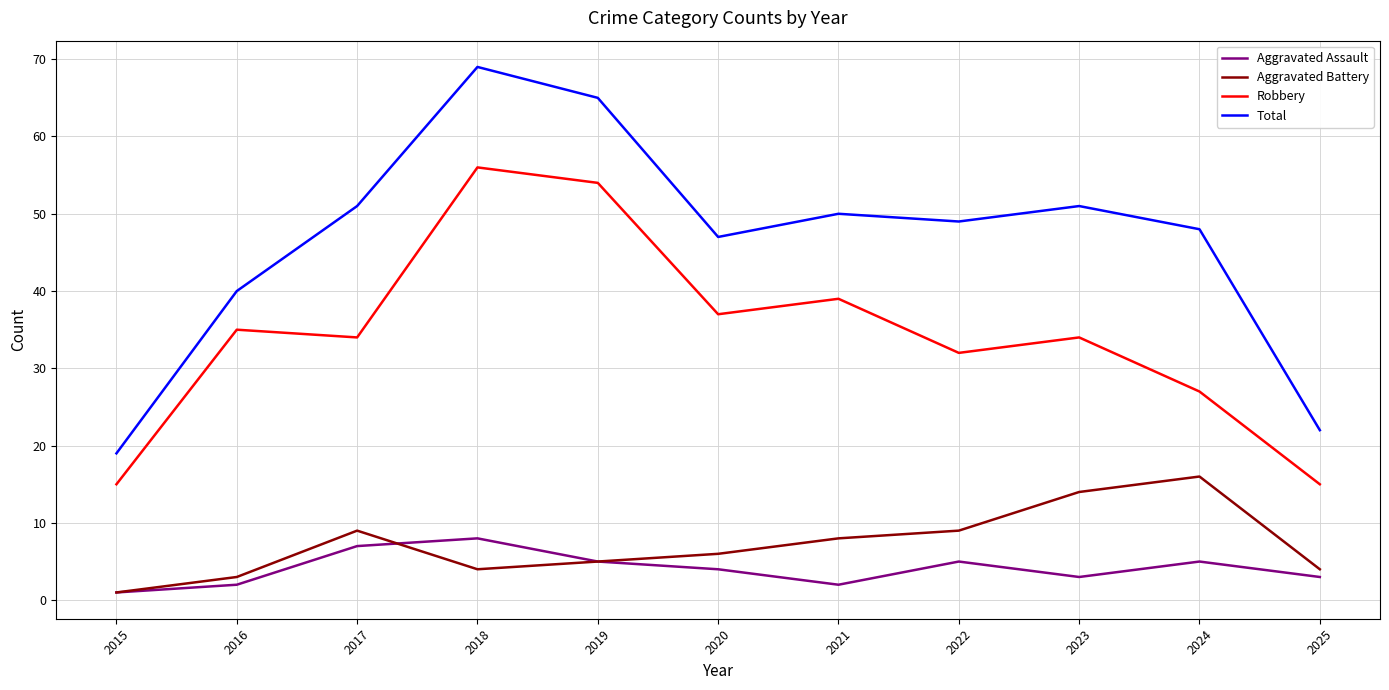

At how many categories does at least one series exceed 44?

8